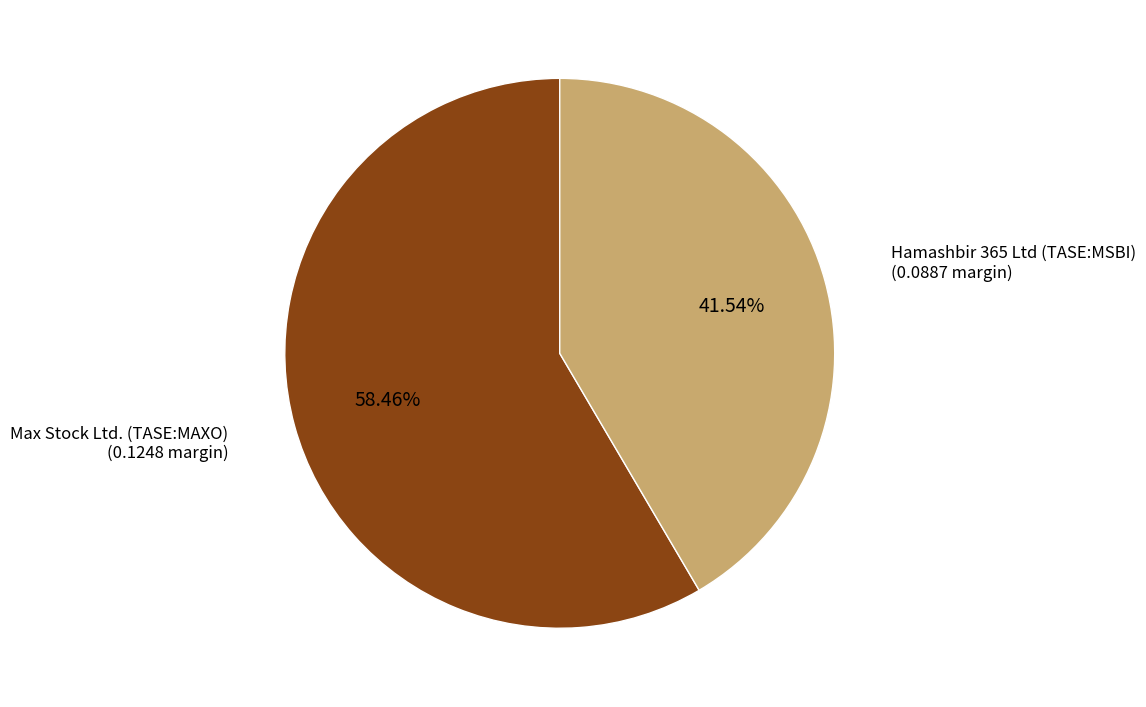

What percentage do Hamashbir 365 Ltd (TASE:MSBI) and Max Stock Ltd. (TASE:MAXO) together represent?

100.0%